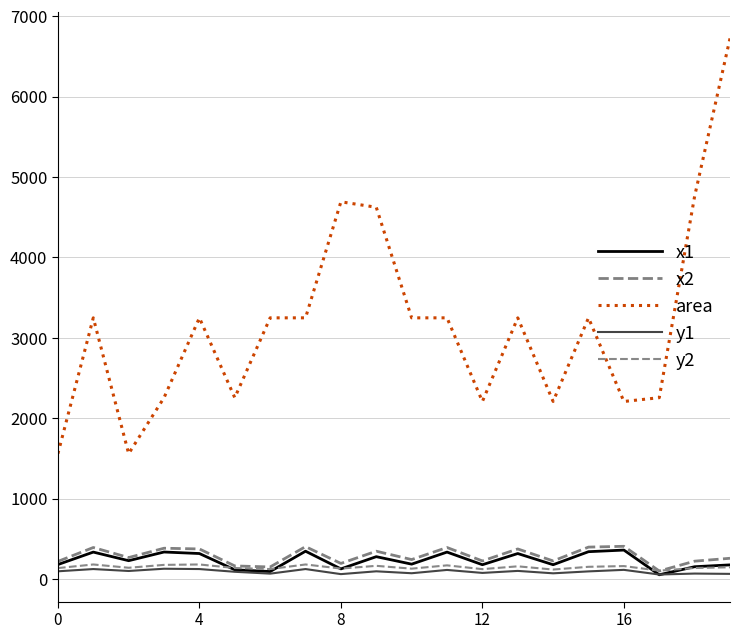

What is the difference between the second highest and second lowest values in the x1 series?

253